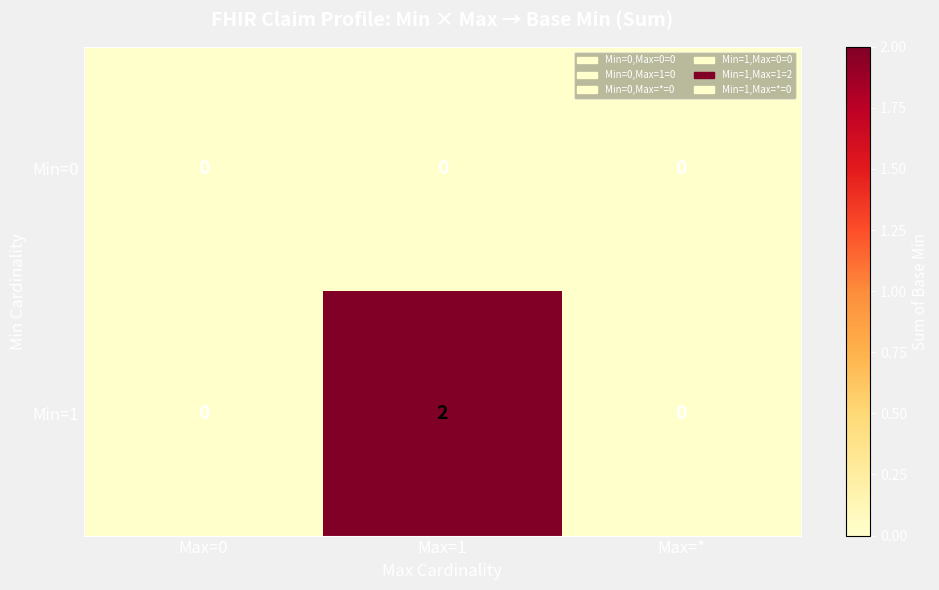

Rank the series at Max=1 from highest to lowest value.

Min=1, Min=0